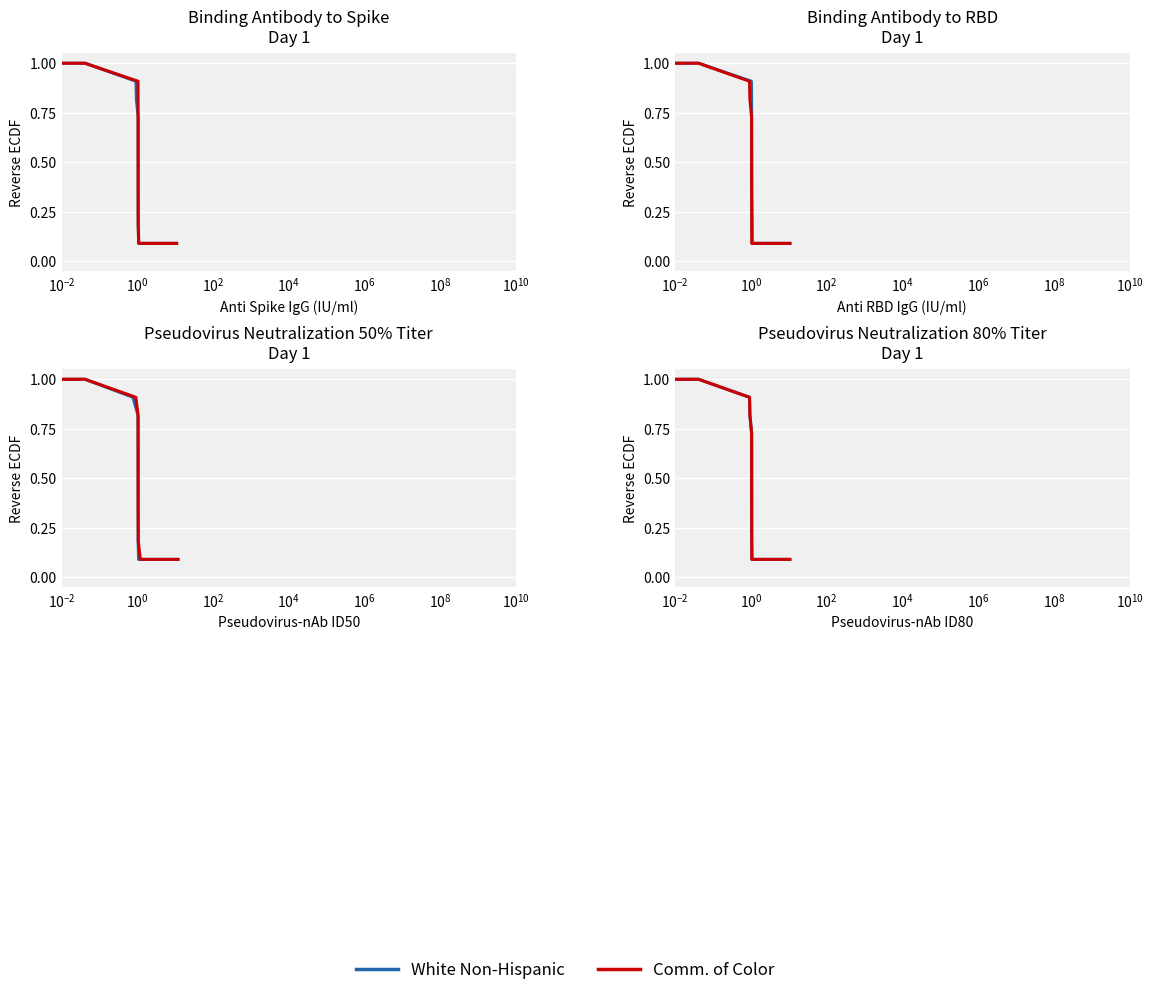

At which label is White Non-Hispanic closest to 0?

11